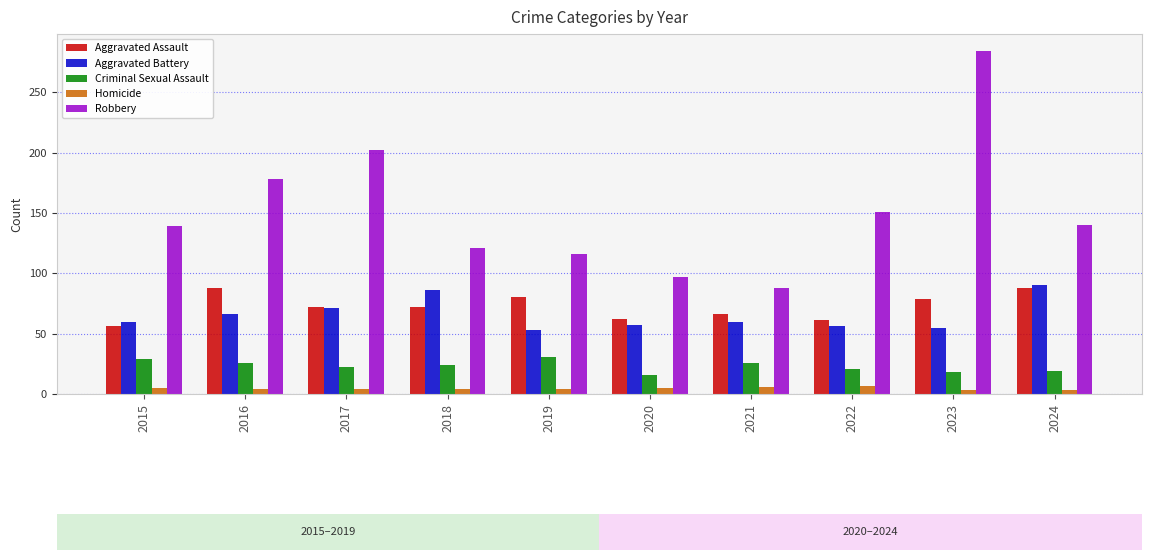

What are all the series names shown in the legend?

Aggravated Assault, Aggravated Battery, Criminal Sexual Assault, Homicide, Robbery